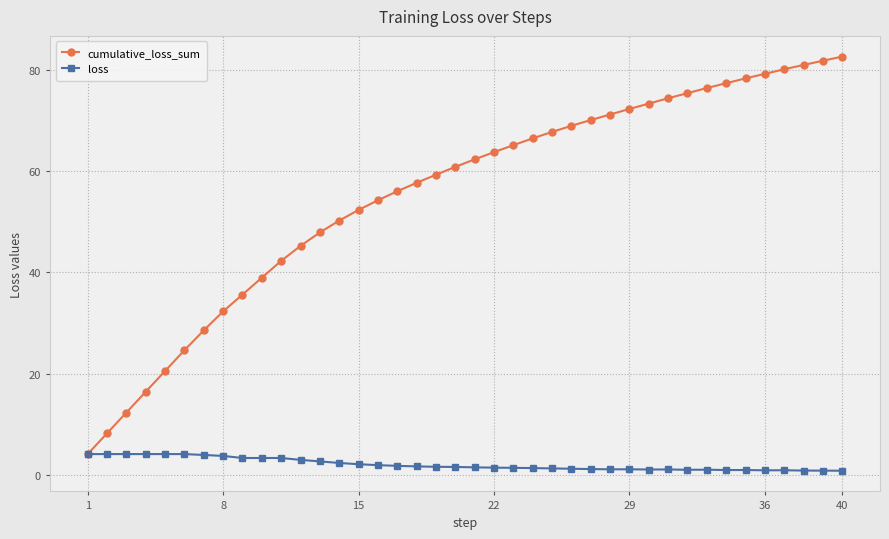

What is the value of the loss point at the 24th from the left?

1.3